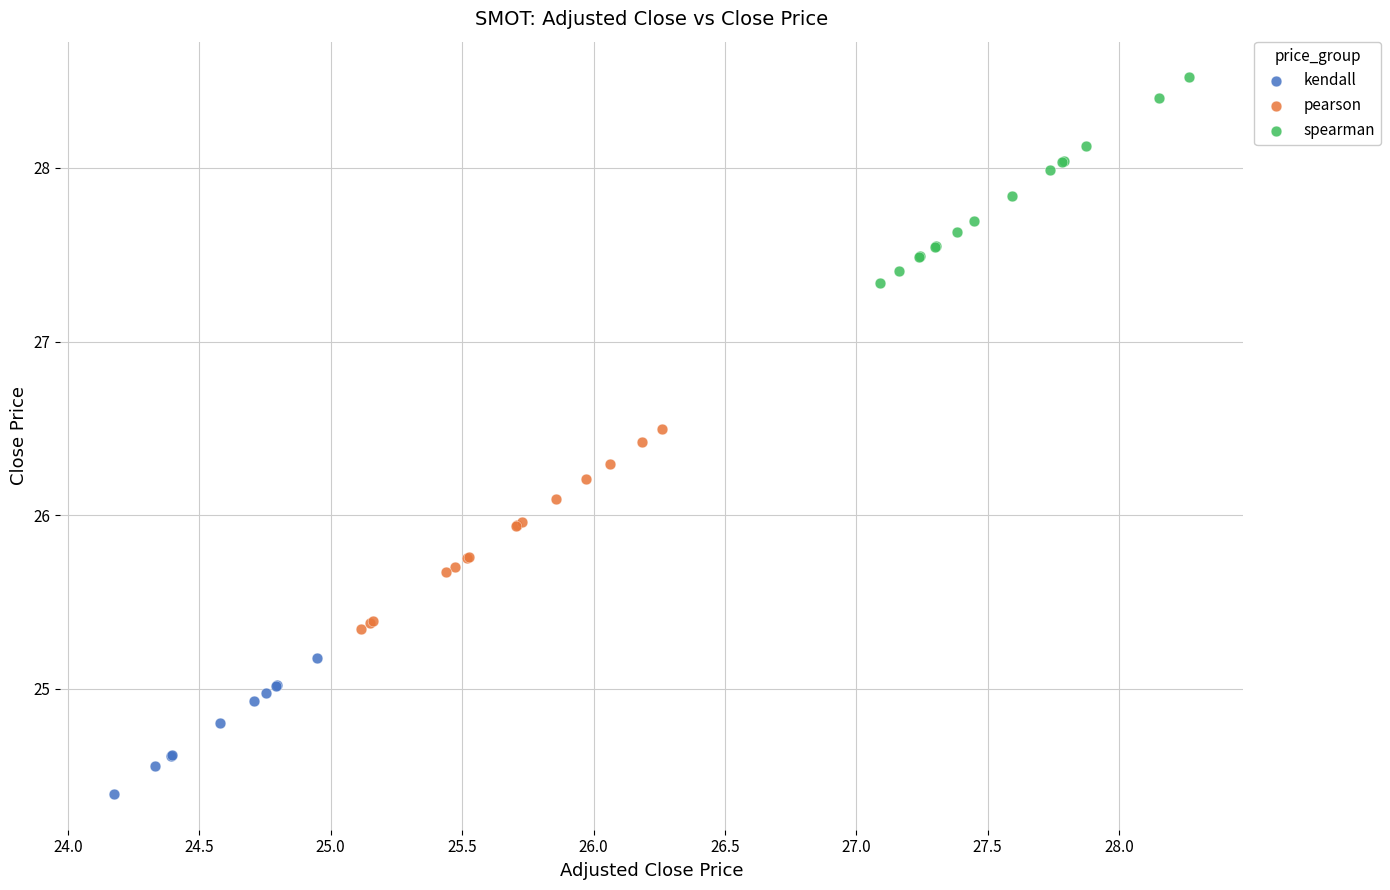

Which series reaches the maximum Y coordinate?

spearman